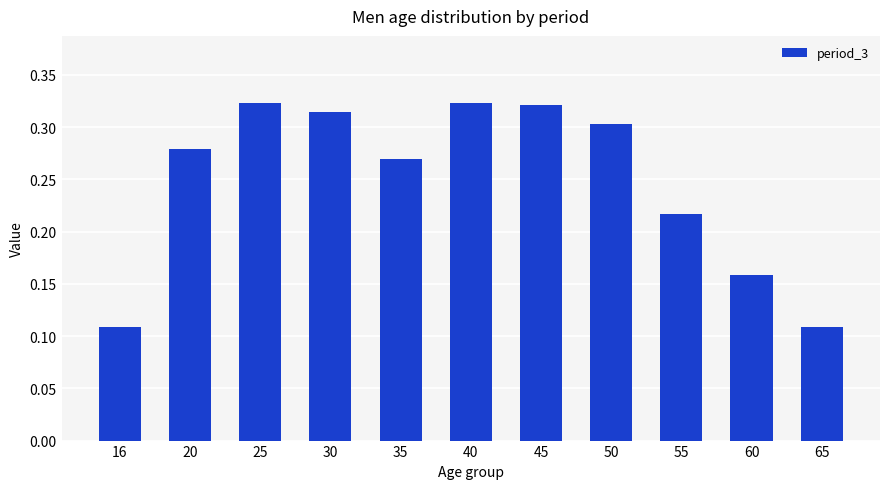

Which has a higher value, 35 or 65?

35